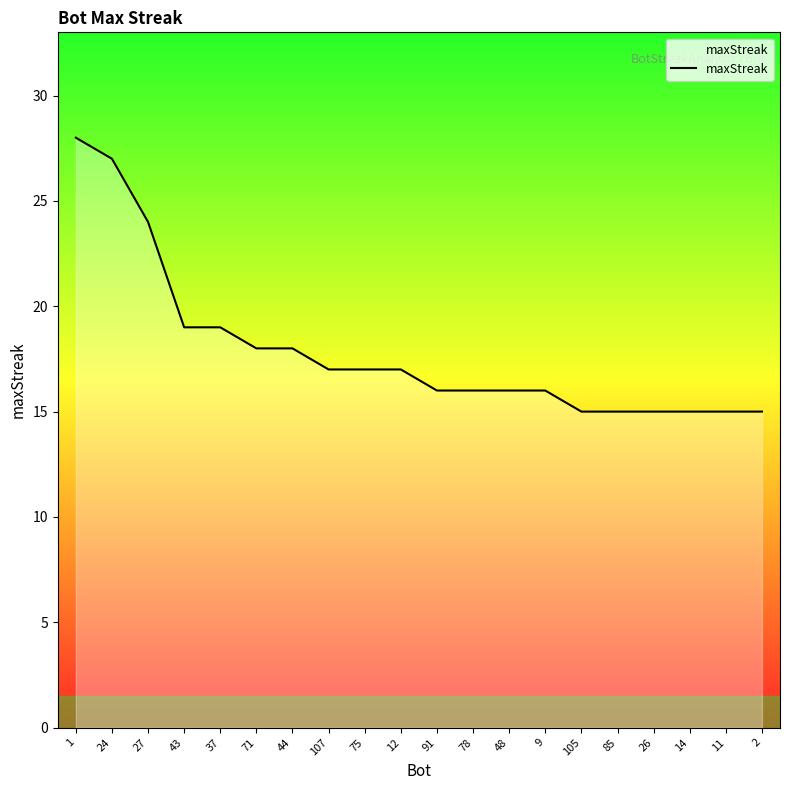

What is the difference between the values at 24 and 85?

12